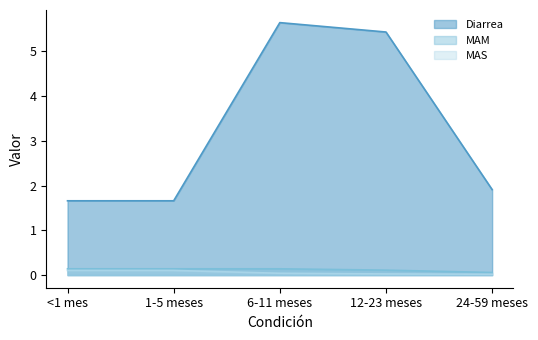

What is the sum of all MAM values?

0.6